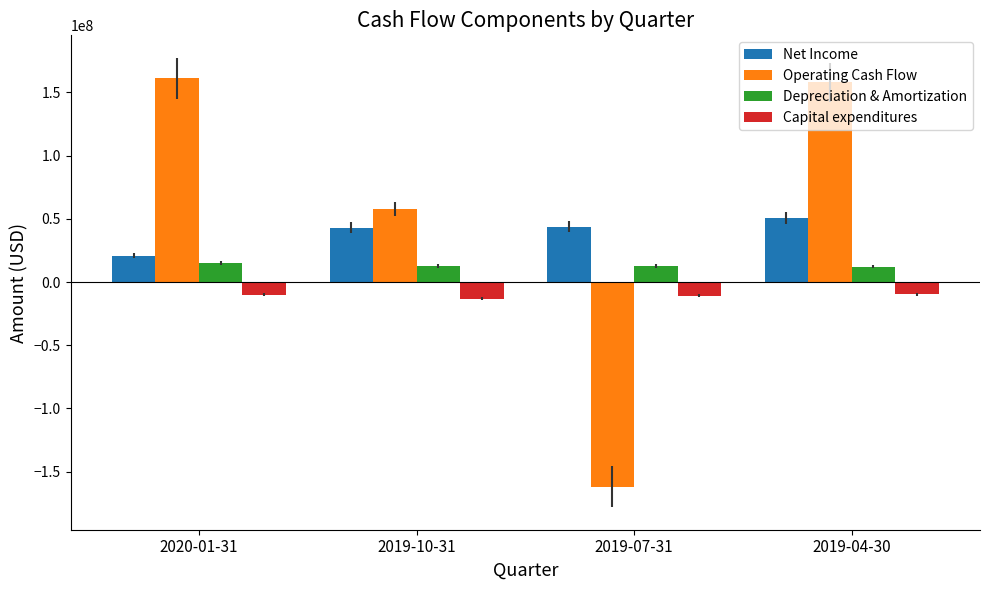

What is the spread (max minus min) of values at 2020-01-31?

171171000